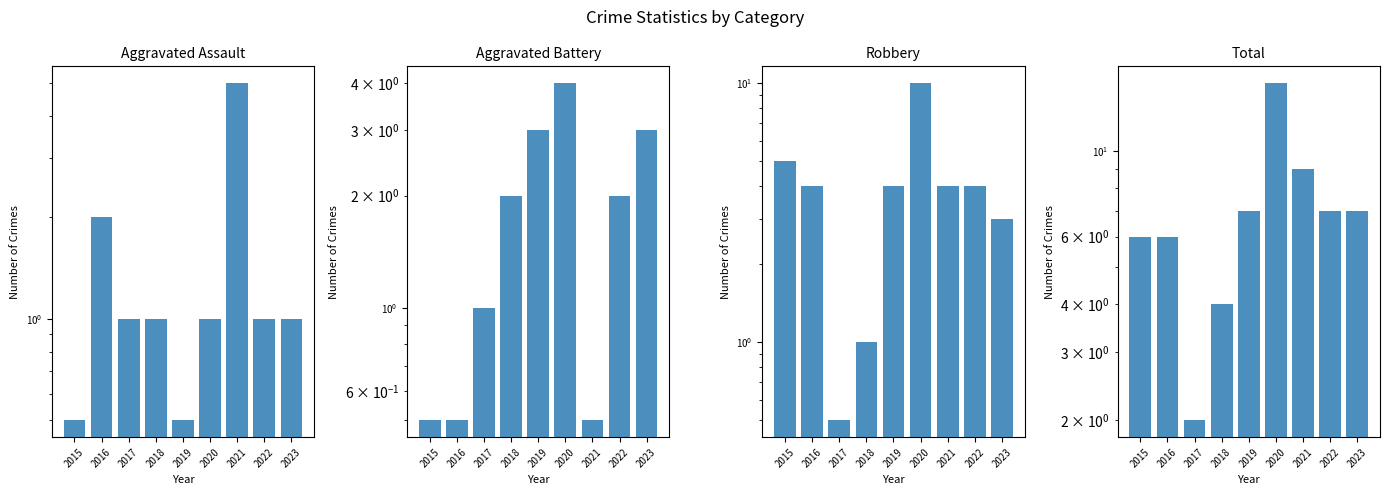

Which series has the largest total across all categories?

Total